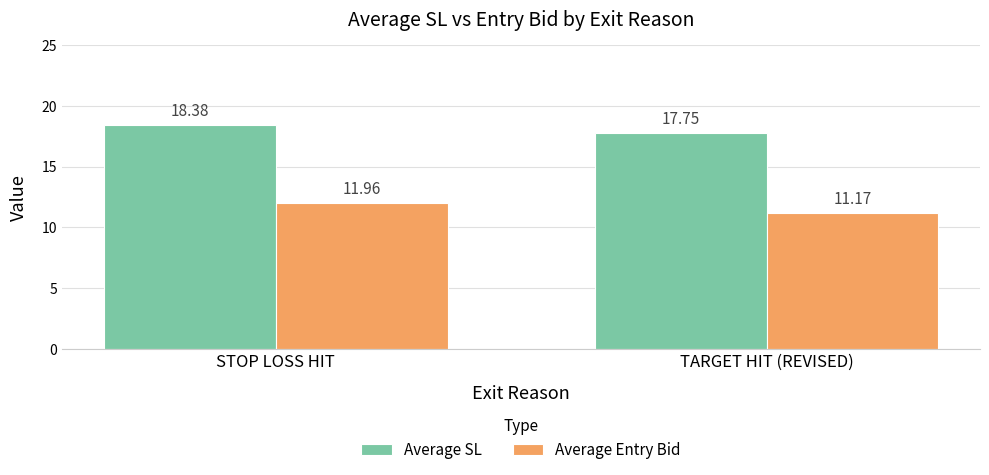

Which series changed the most between STOP LOSS HIT and TARGET HIT (REVISED)?

Average Entry Bid